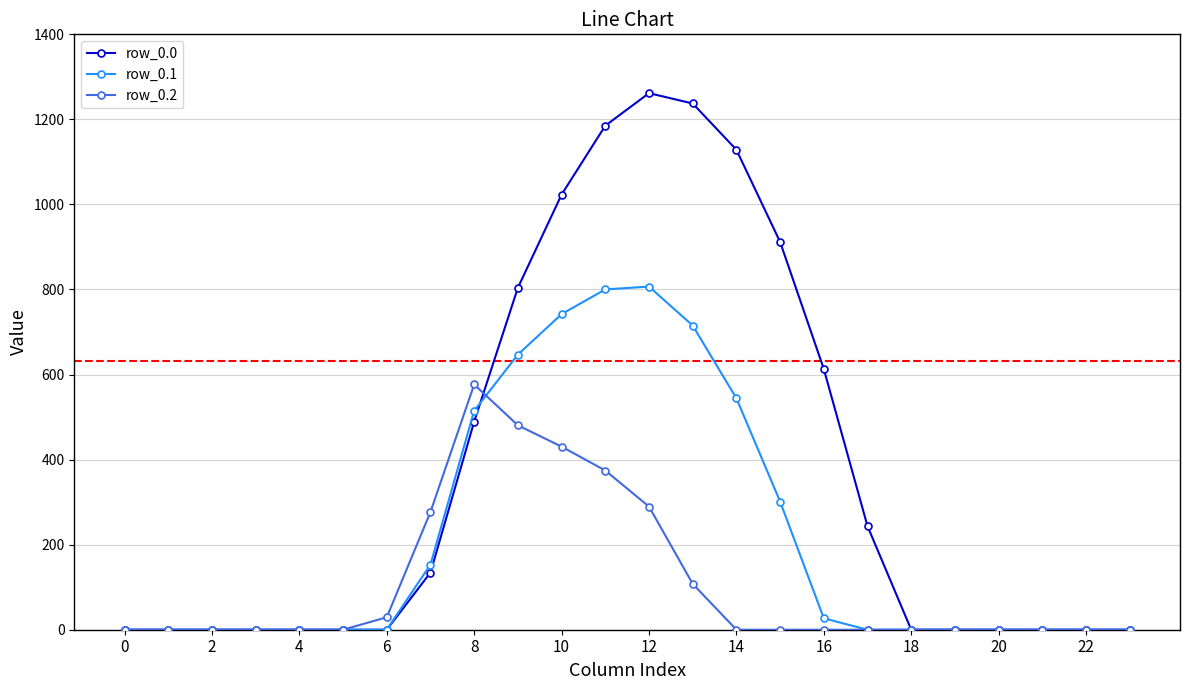

What are all the series names shown in the legend?

row_0.0, row_0.1, row_0.2